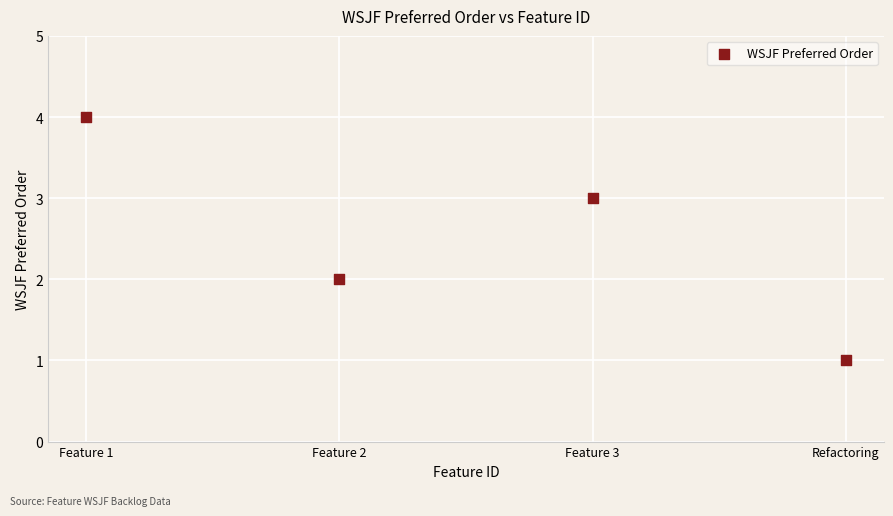

What is the range of Y values (max minus min)?

3